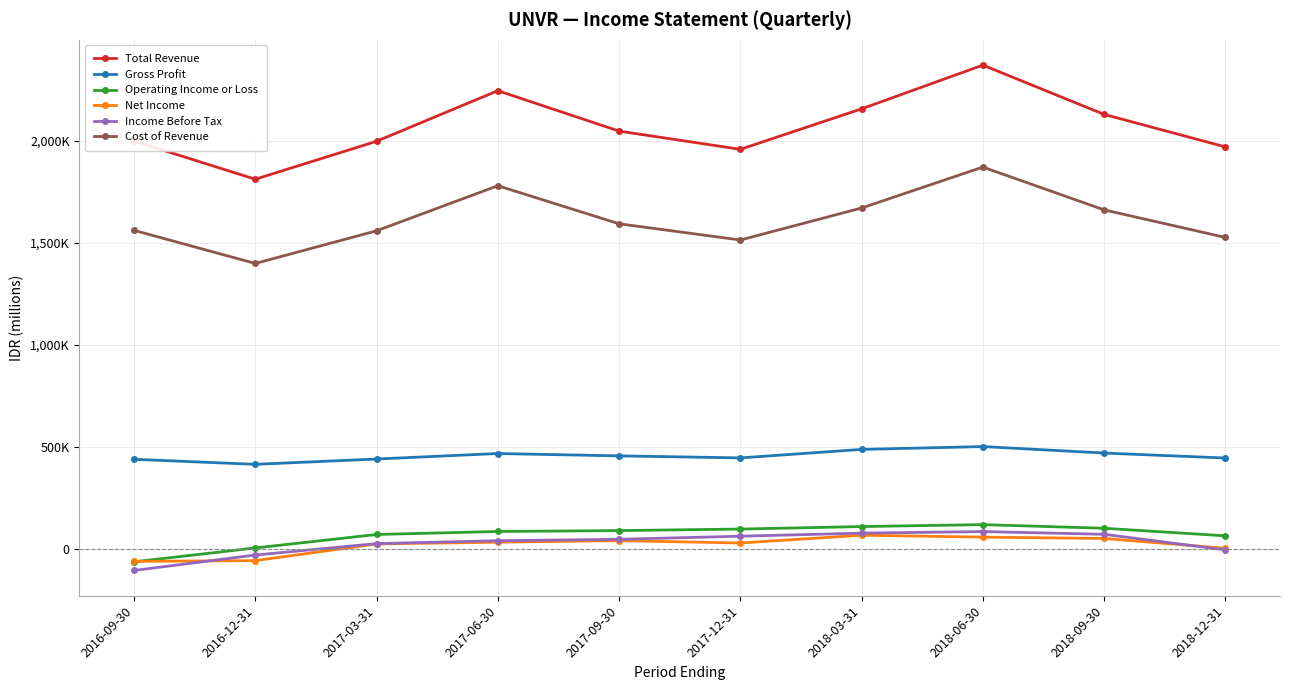

Which category has the lowest value across all series?

2016-09-30